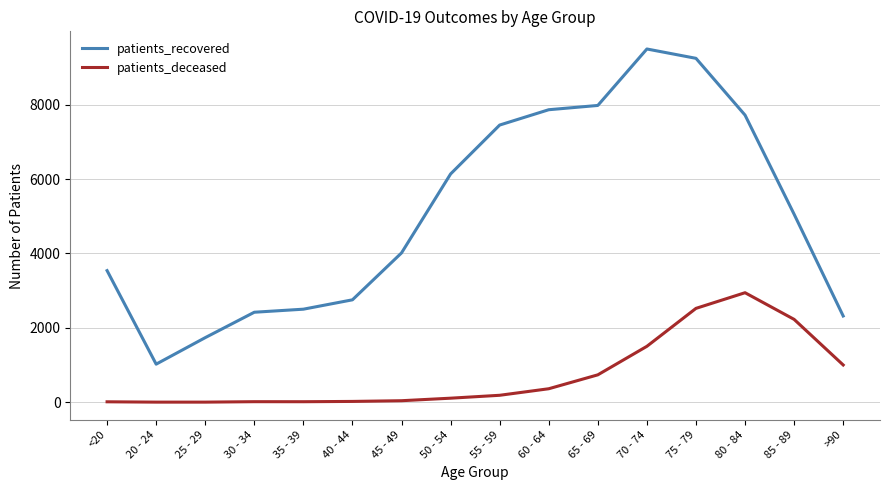

What is the difference between the second highest and minimum values in the patients_recovered series?

8223